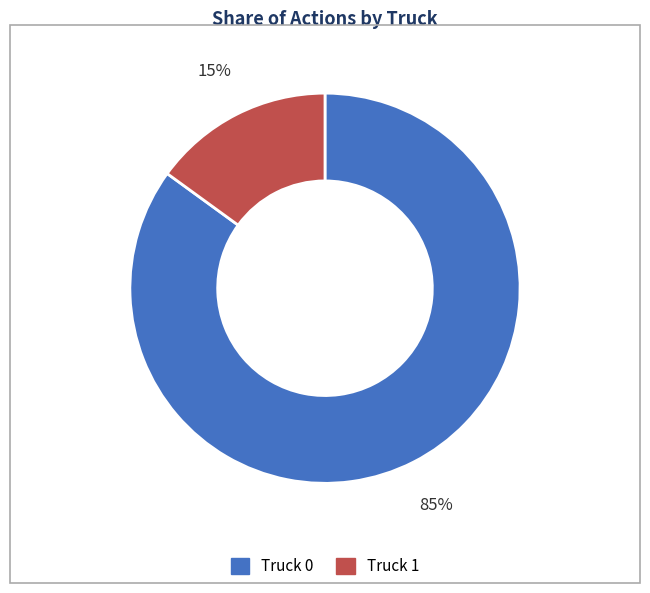

Is there a majority slice in this chart?

Yes